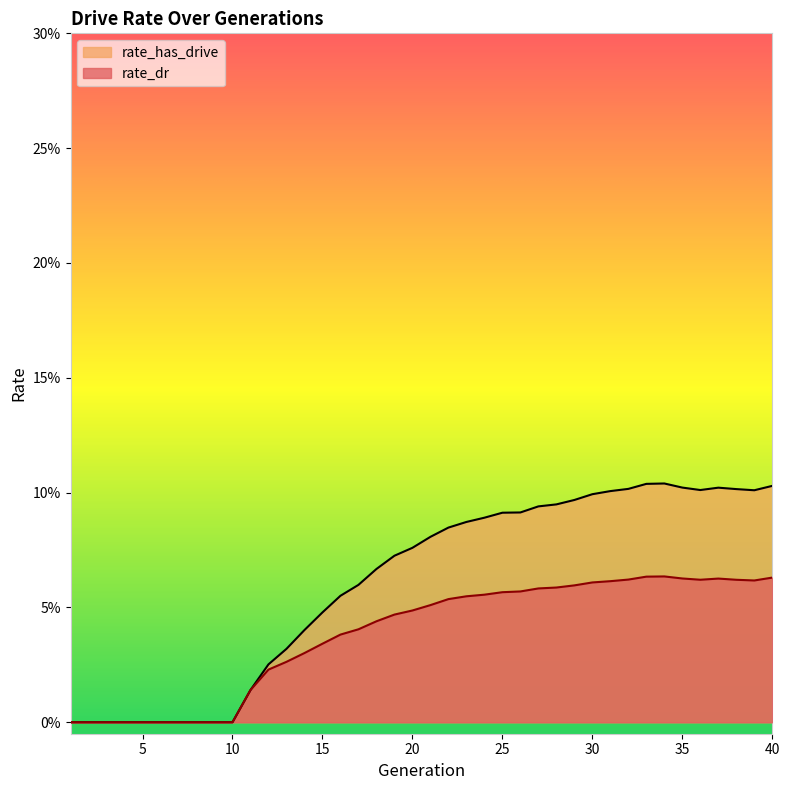

Which series changed the most between 19 and 38?

rate_has_drive